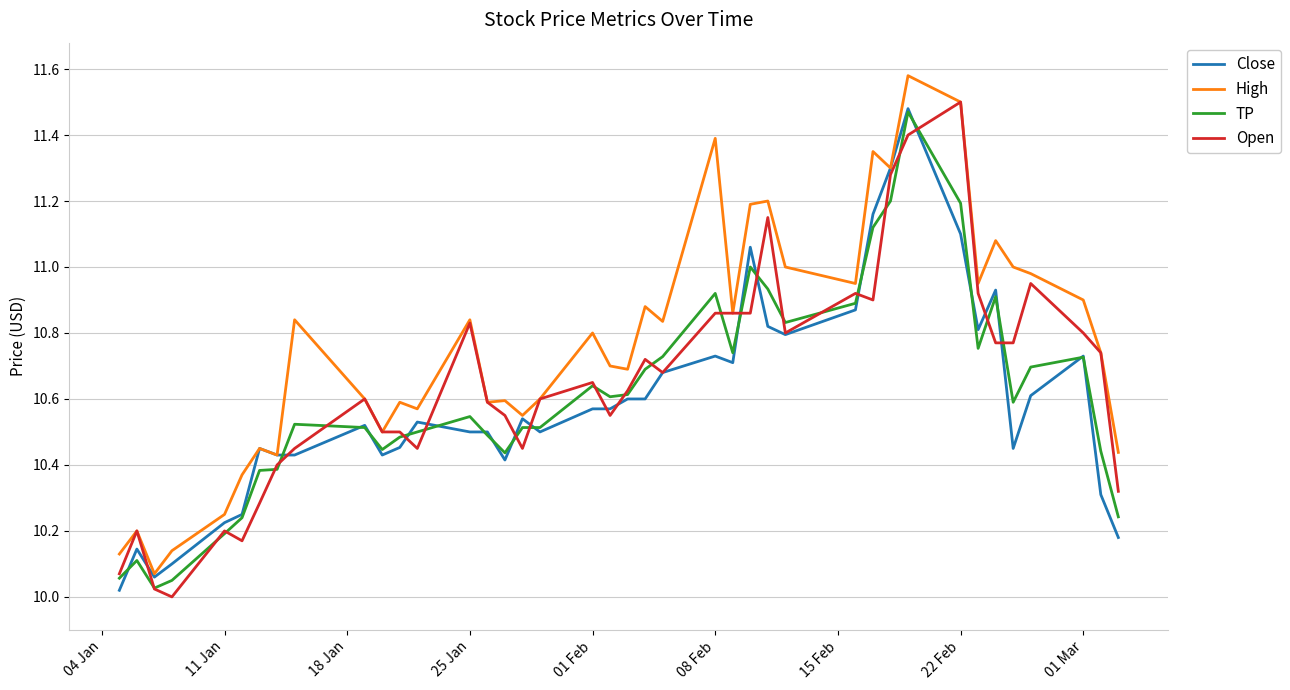

Which series has the largest total across all categories?

High